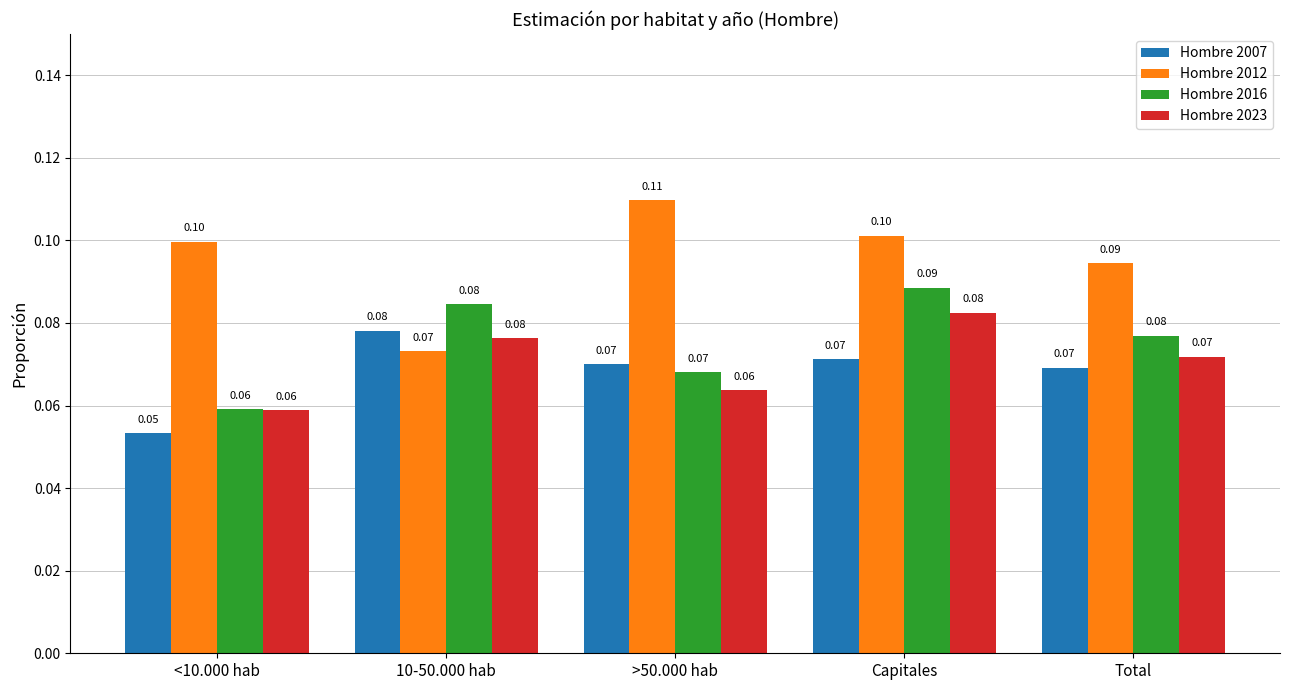

Reading right to left, list all the values displayed in this chart.

Hombre 2007: 0.1	0.1	0.1	0.1	0.1
Hombre 2012: 0.1	0.1	0.1	0.1	0.1
Hombre 2016: 0.1	0.1	0.1	0.1	0.1
Hombre 2023: 0.1	0.1	0.1	0.1	0.1